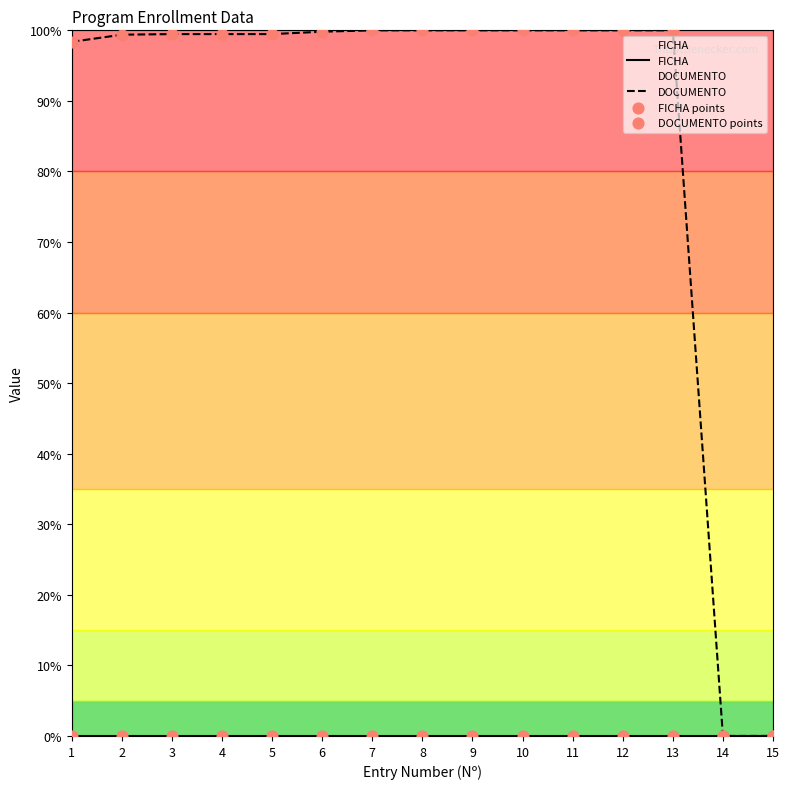

What are all the series names shown in the legend?

FICHA, DOCUMENTO, FICHA points, DOCUMENTO points